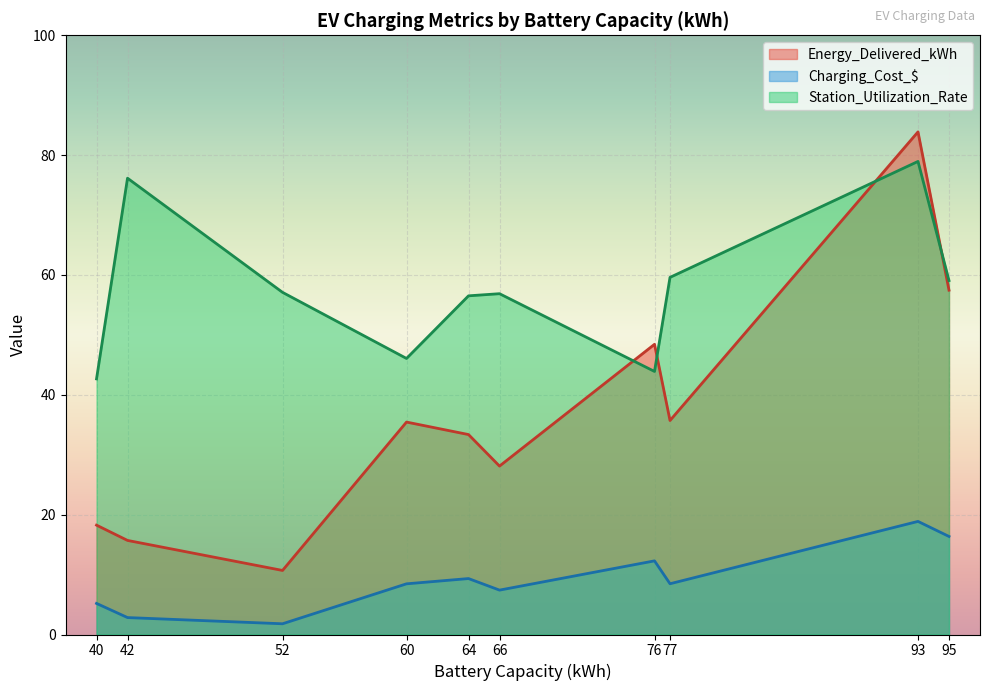

Is the value of Station_Utilization_Rate at 77 greater than the value of Charging_Cost_$ at 95?

Yes